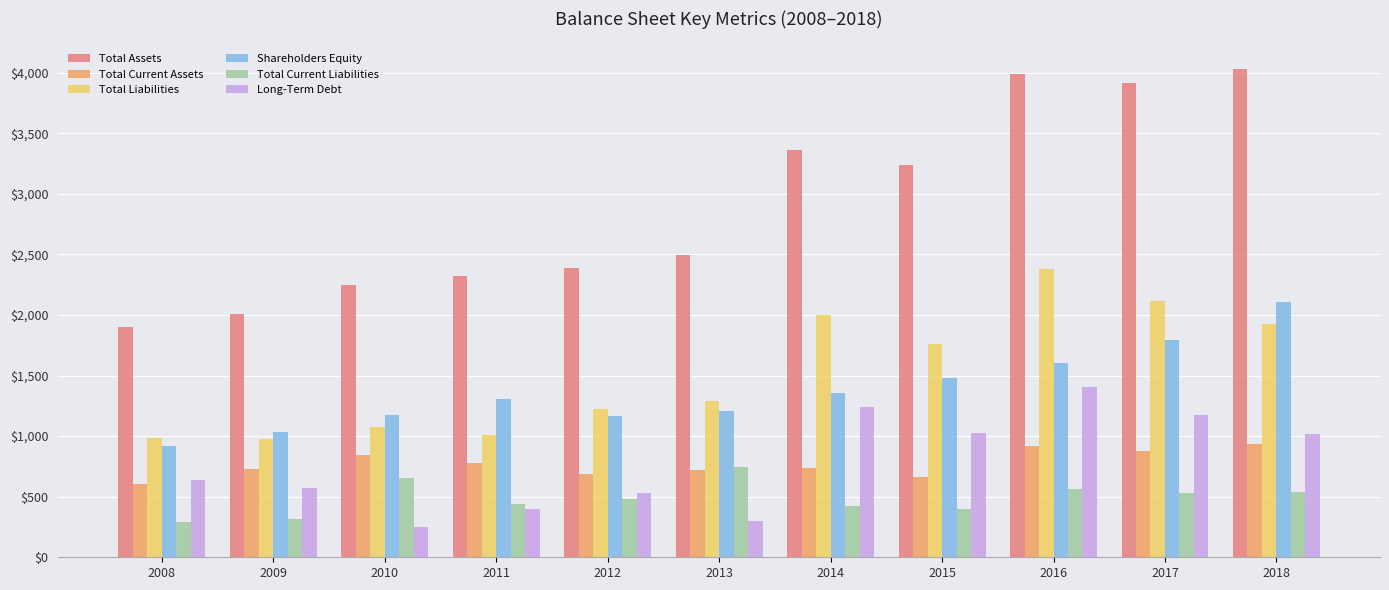

Which series has the largest range (max minus min)?

Total Assets